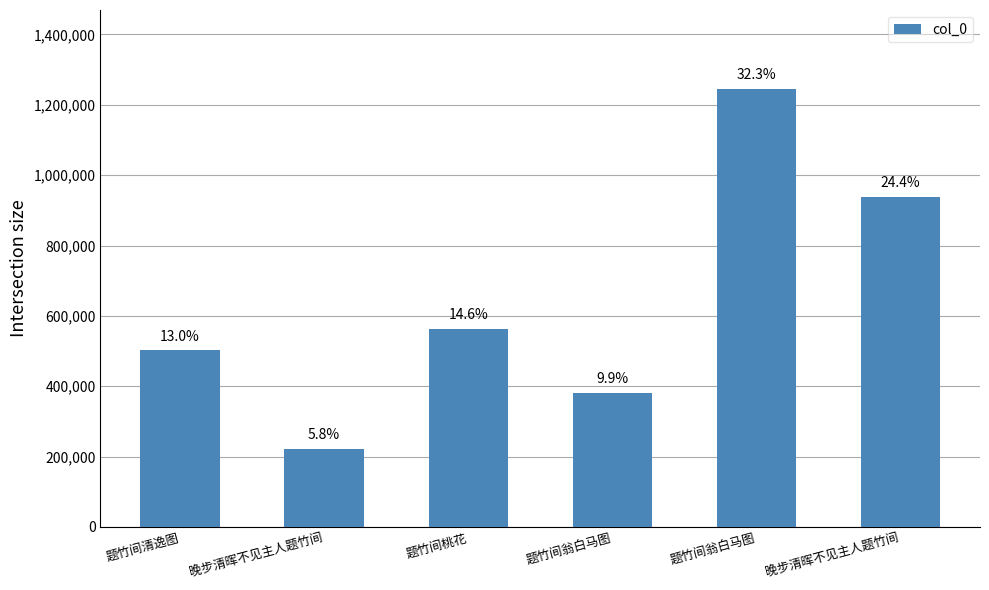

Are the bars horizontal?

No